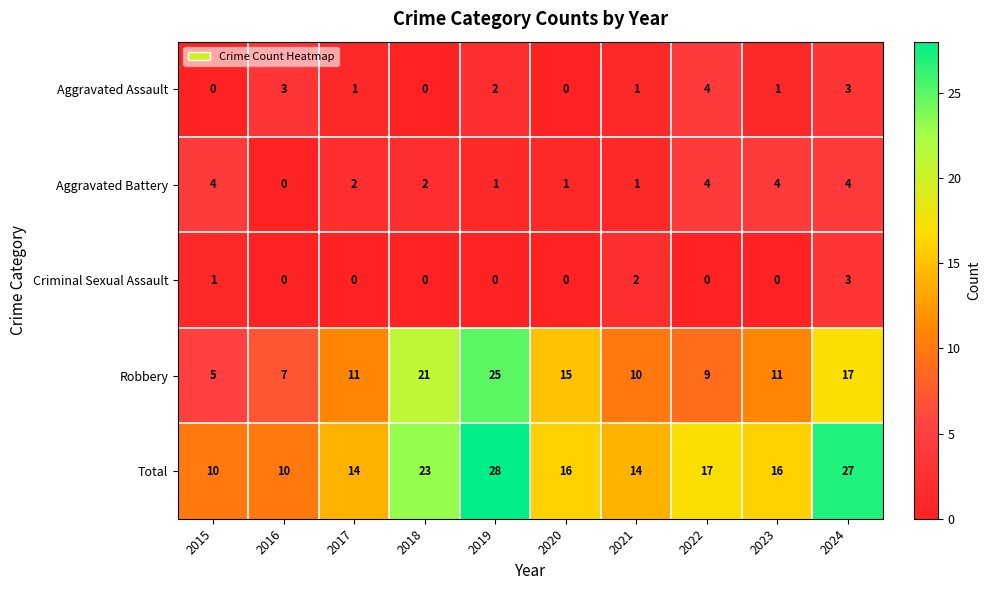

What is the total value across all series at 2019?

56